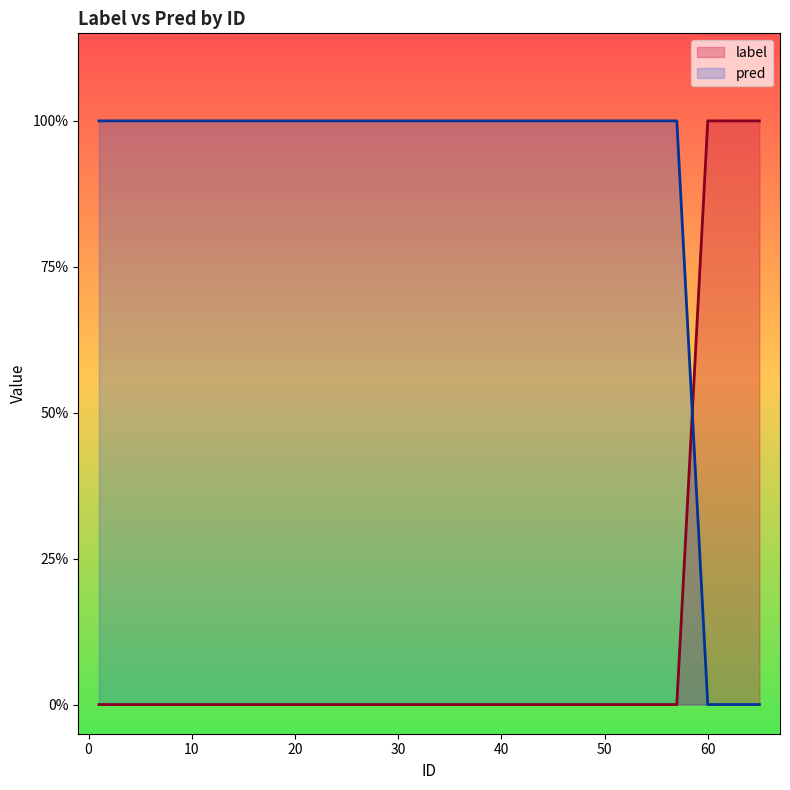

True or false: pred and label cross at least once.

True